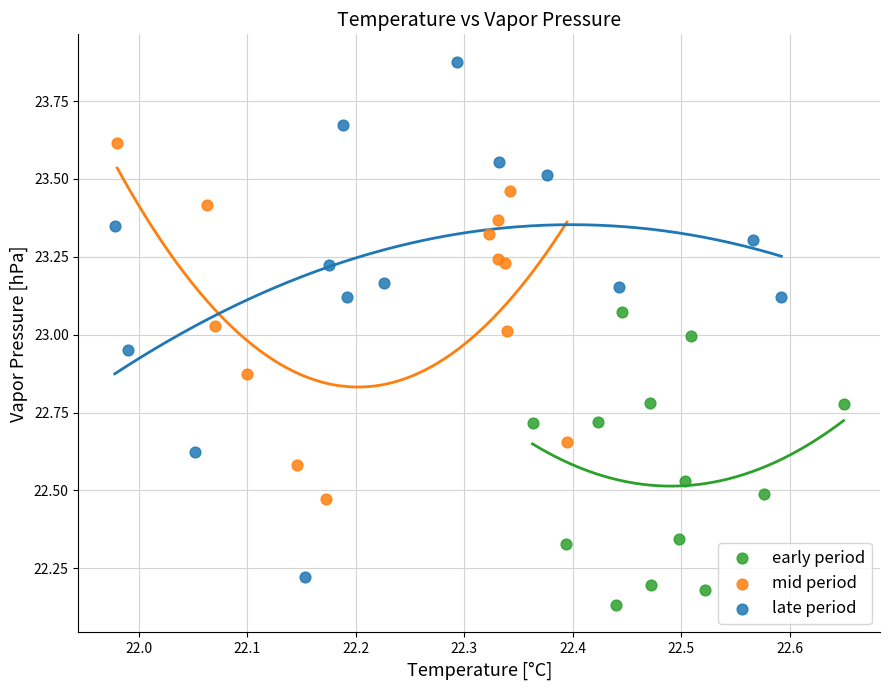

Which series contains the highest Y value?

late period